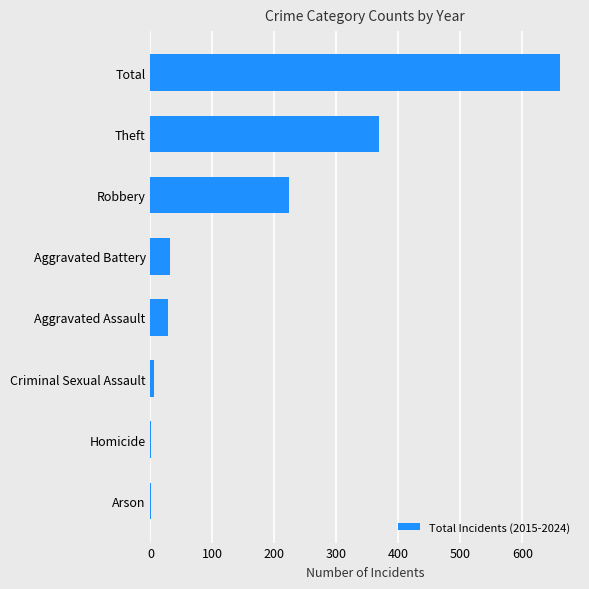

At which label is the value closest to 330?

Theft